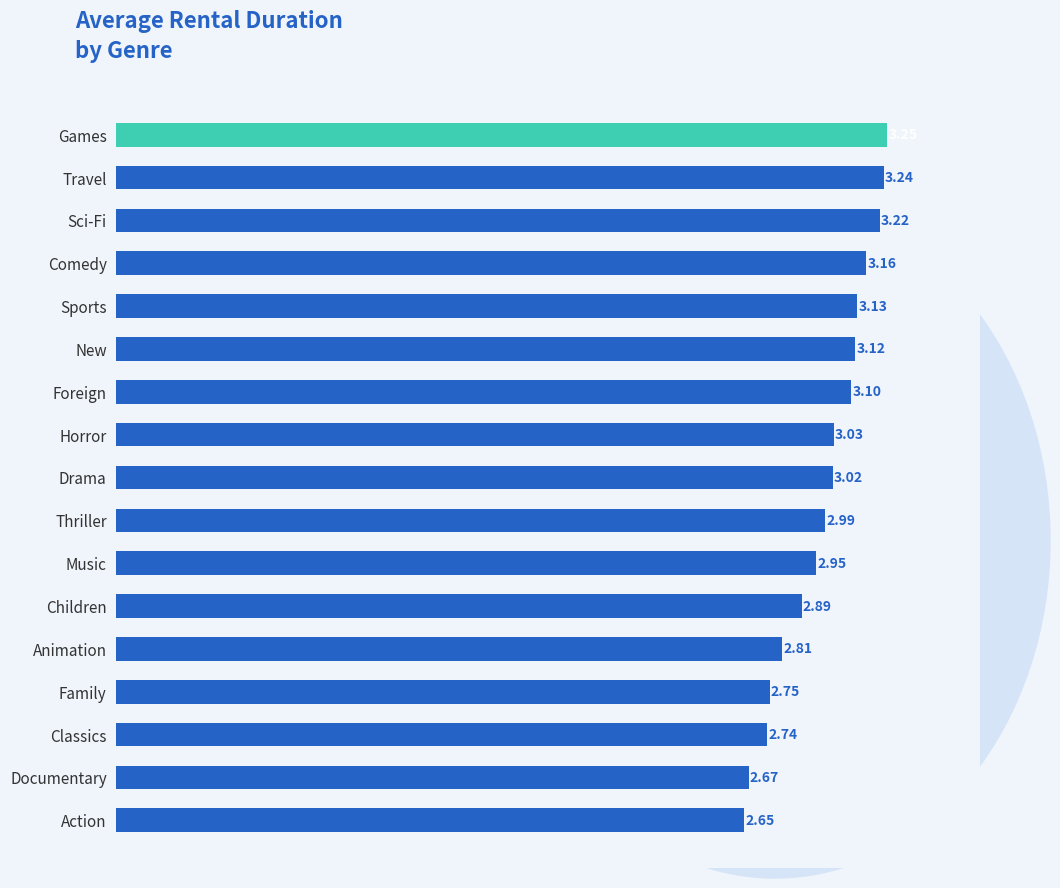

What is the sum of all values?

50.7